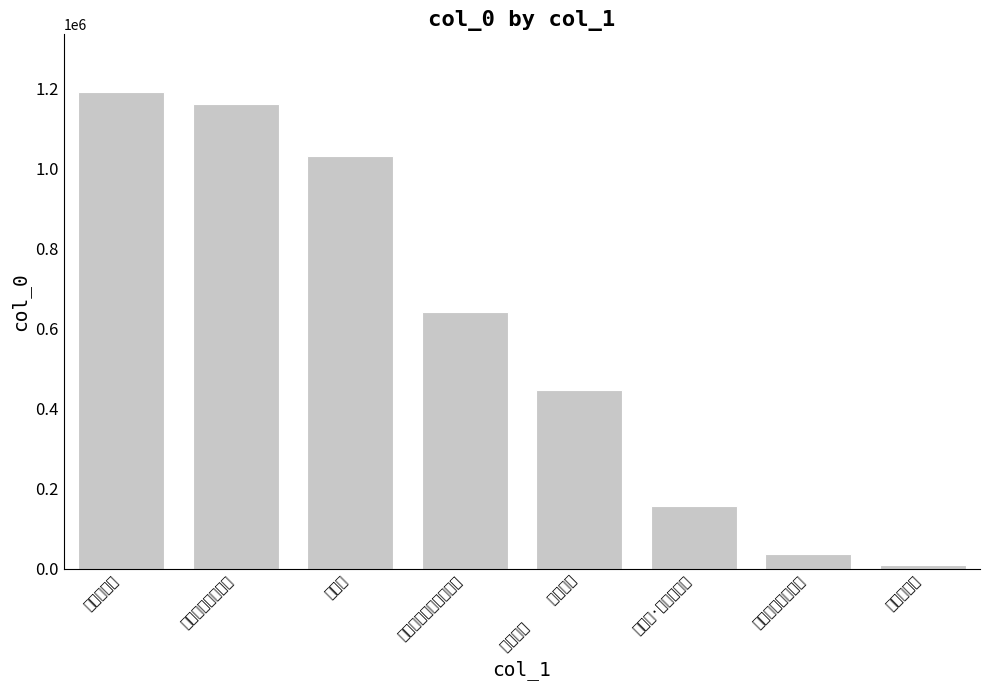

Reading left to right, what are all the values shown in this chart?

1191441	1161351	1029580	641060	446650	157135	35962	10107